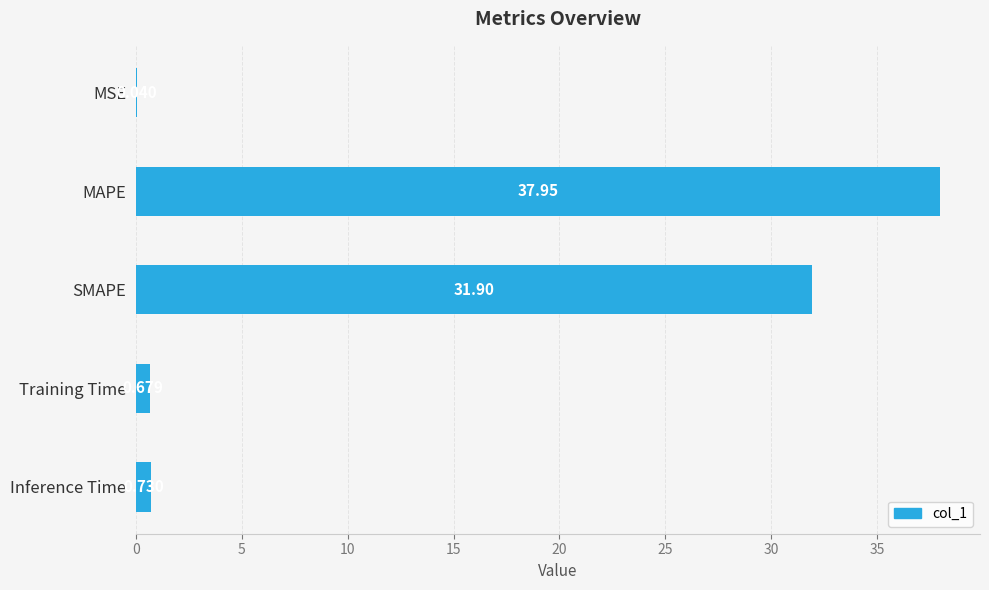

At which label is the value closest to 18?

SMAPE